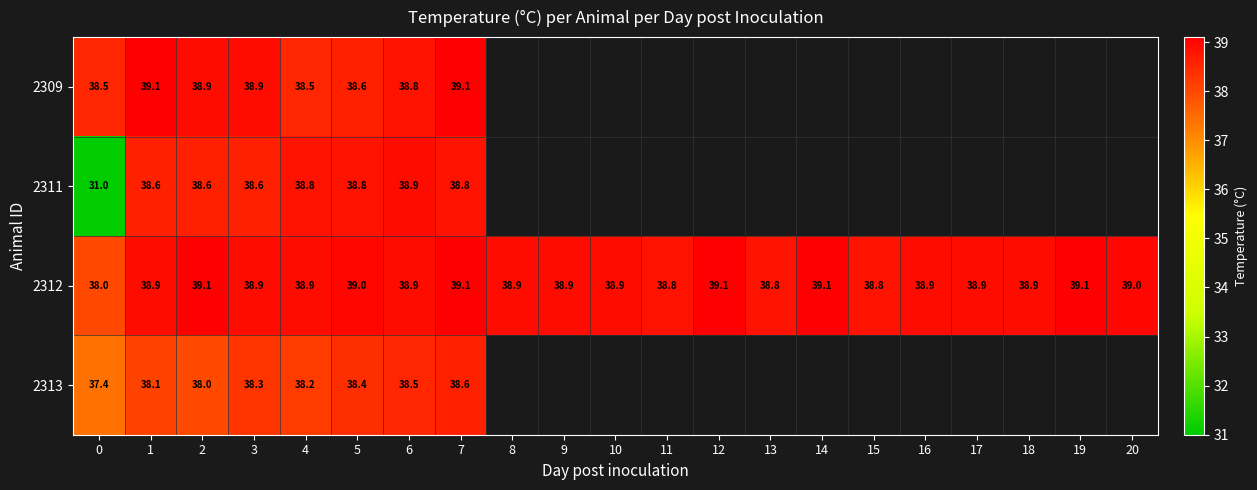

What is the difference between the second highest and minimum values in the row_2 series?

1.1